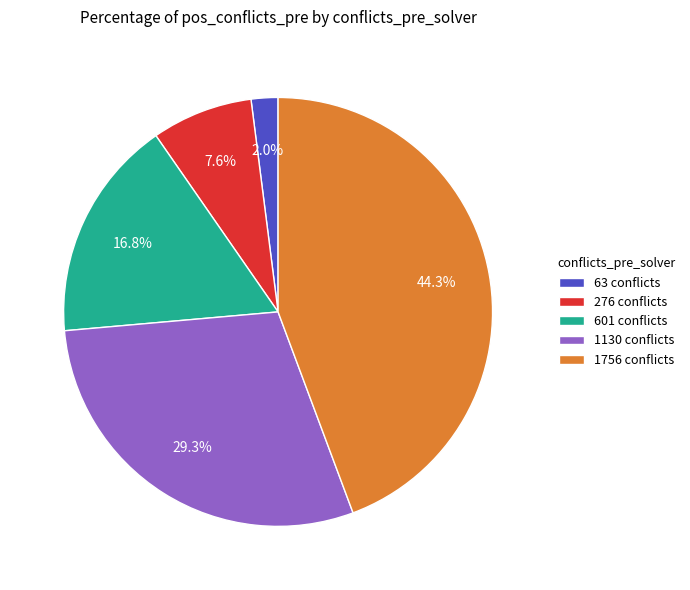

Count the number of slices in the pie.

5